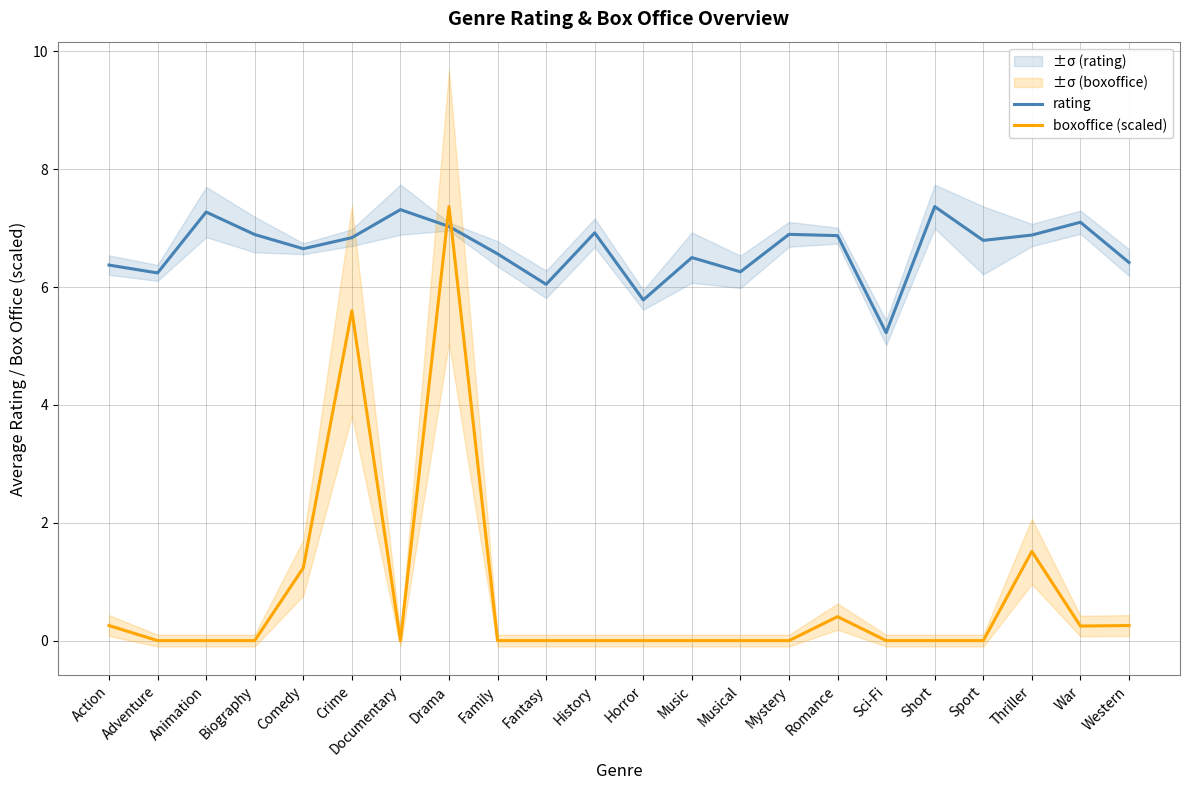

At how many categories does at least one series exceed 2?

22